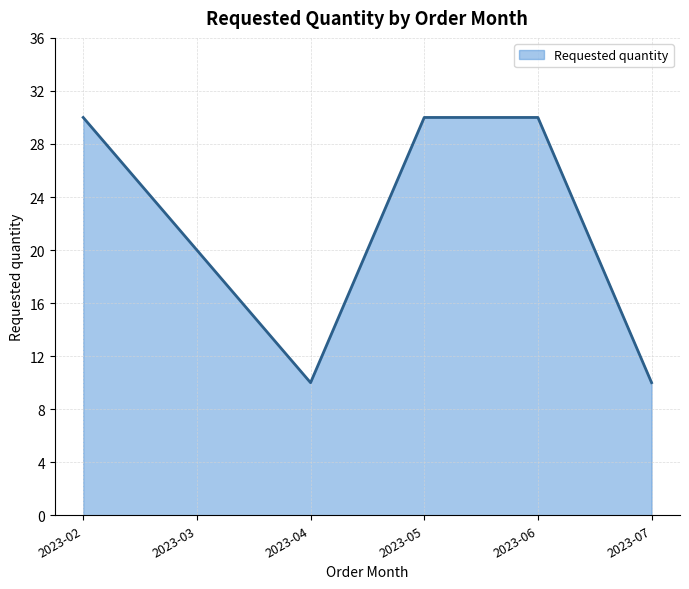

What is the difference between the maximum and minimum values?

20